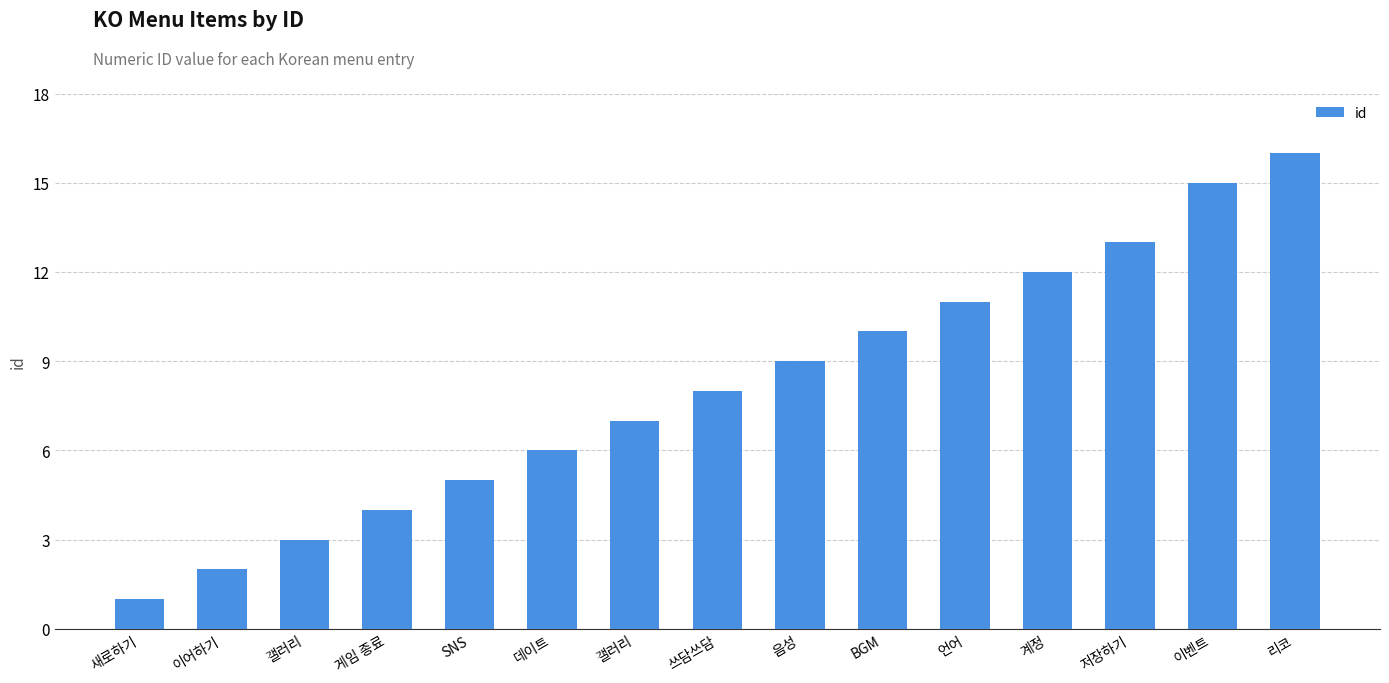

What is the change in value from 음성 to 리코?

+7